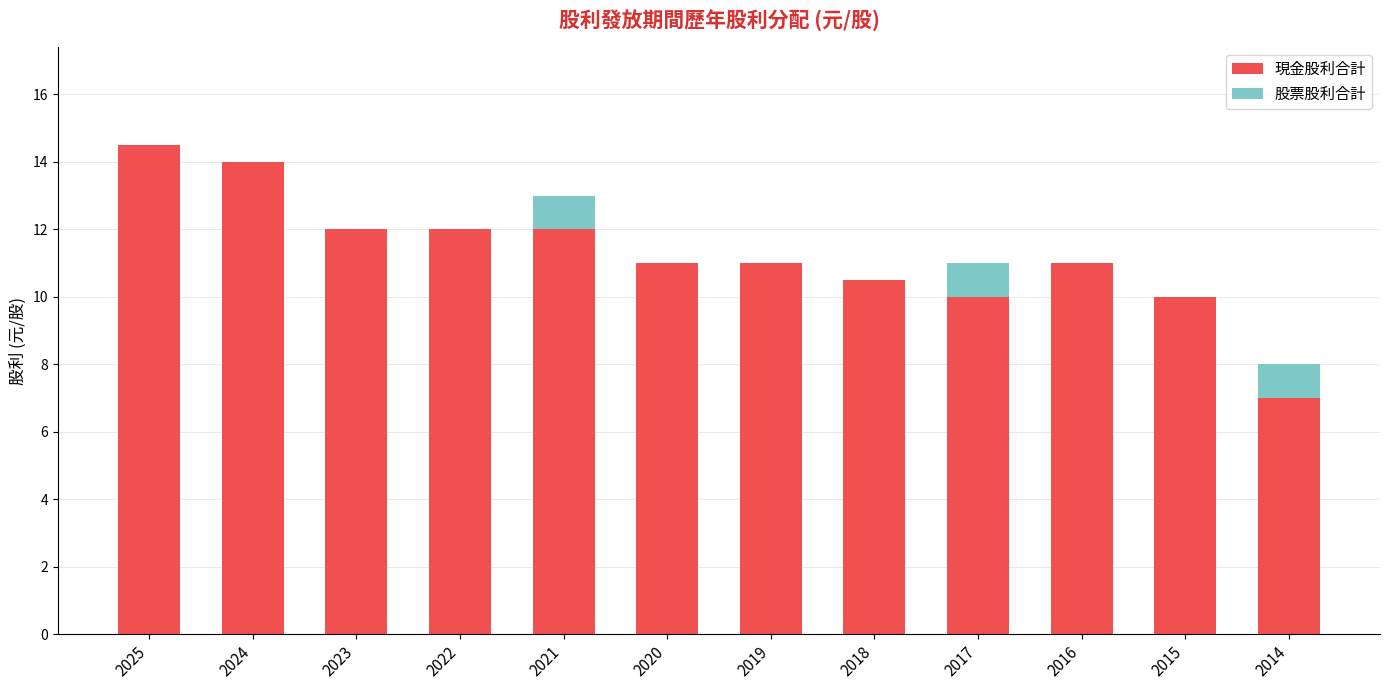

True or false: 現金股利合計 has a value of 11.0 at 2016.

True